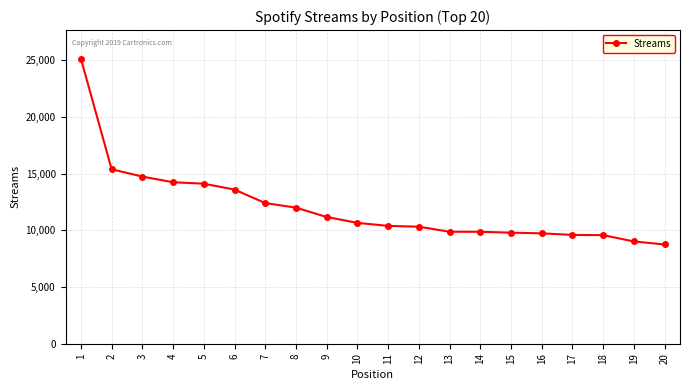

What is the greatest value displayed?

25150